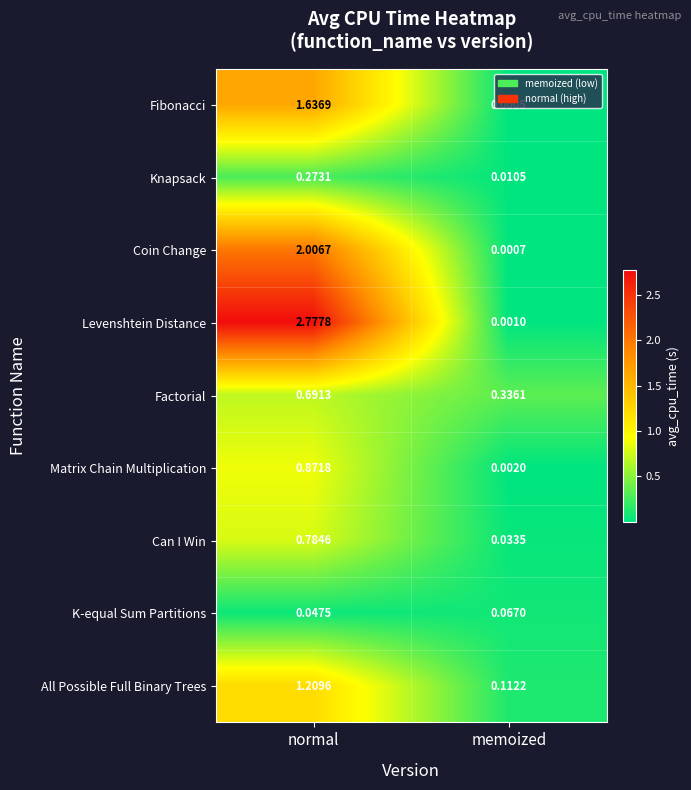

At which label is All Possible Full Binary Trees closest to 0?

memoized